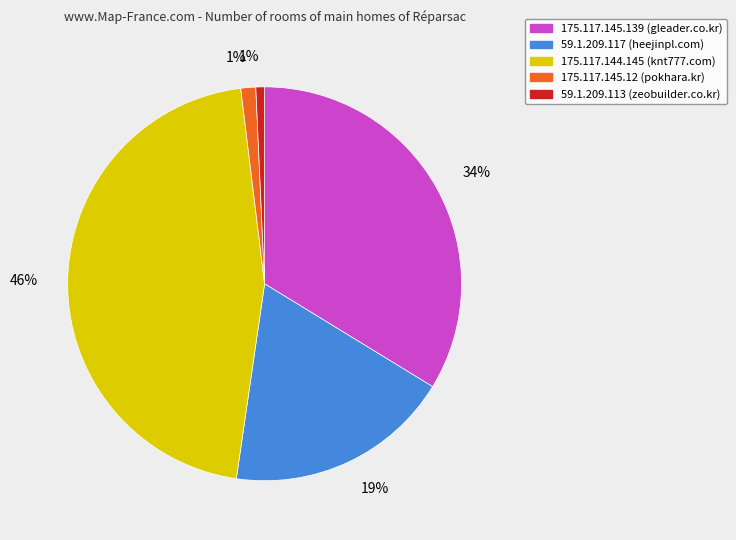

How many slices are in this pie chart?

5